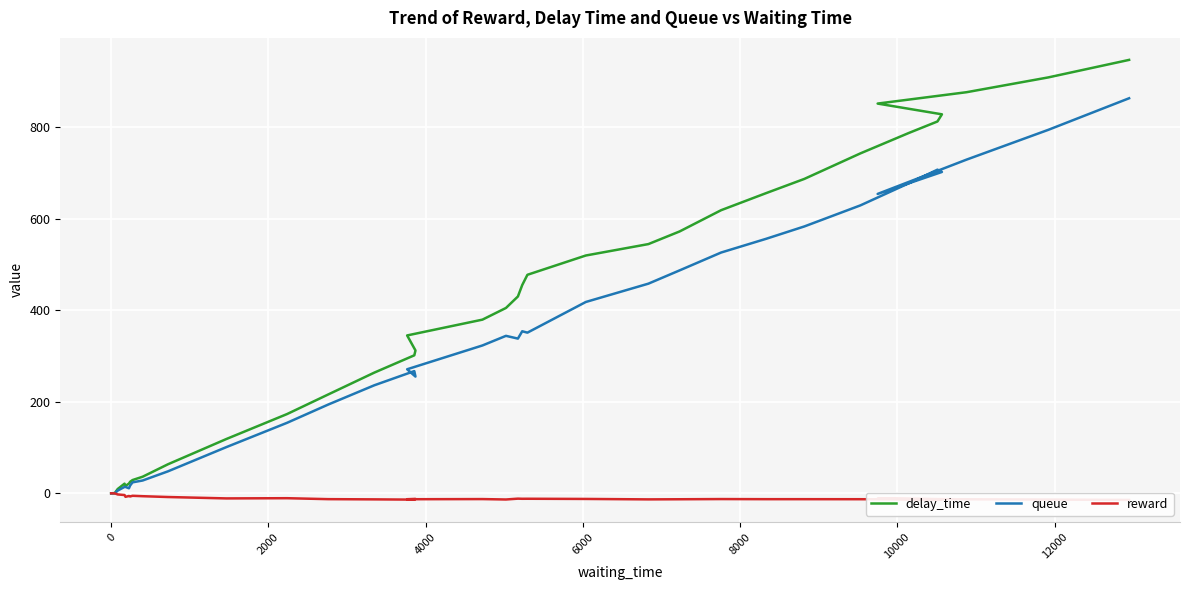

True or false: delay_time and reward cross at least once.

False